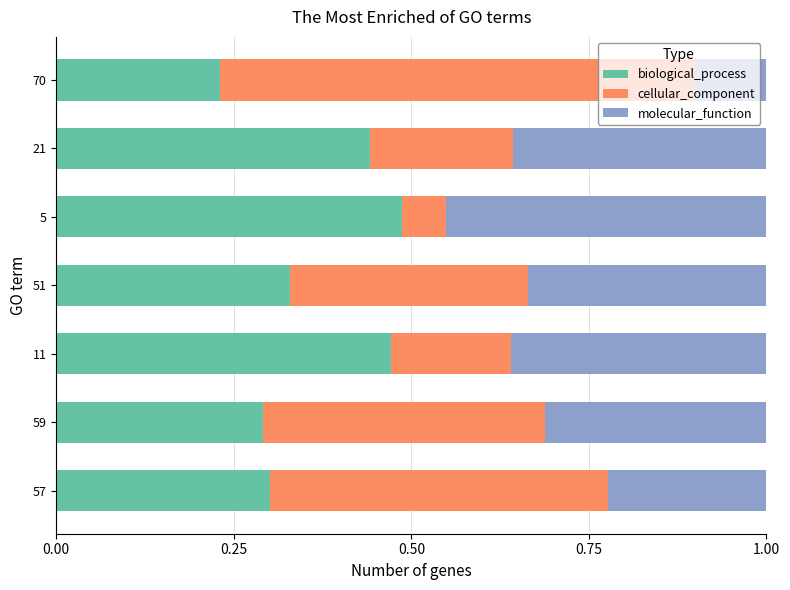

What is the sum of all biological_process values?

2.6